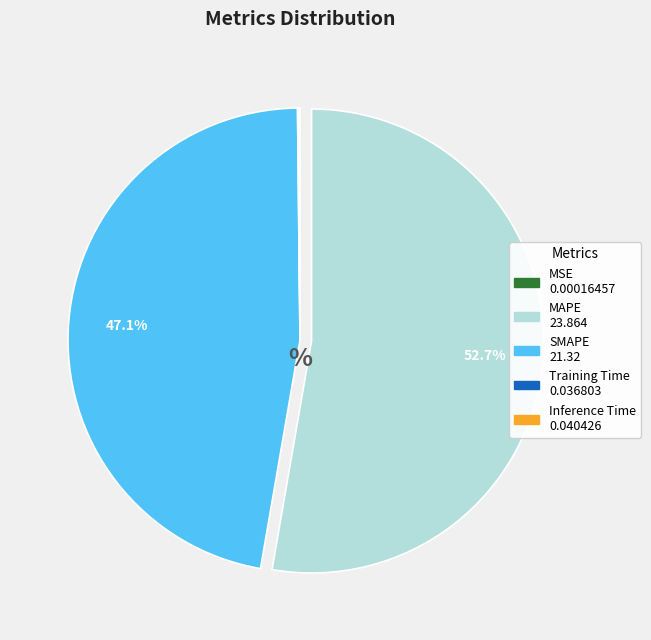

Which slice is the largest?

MAPE